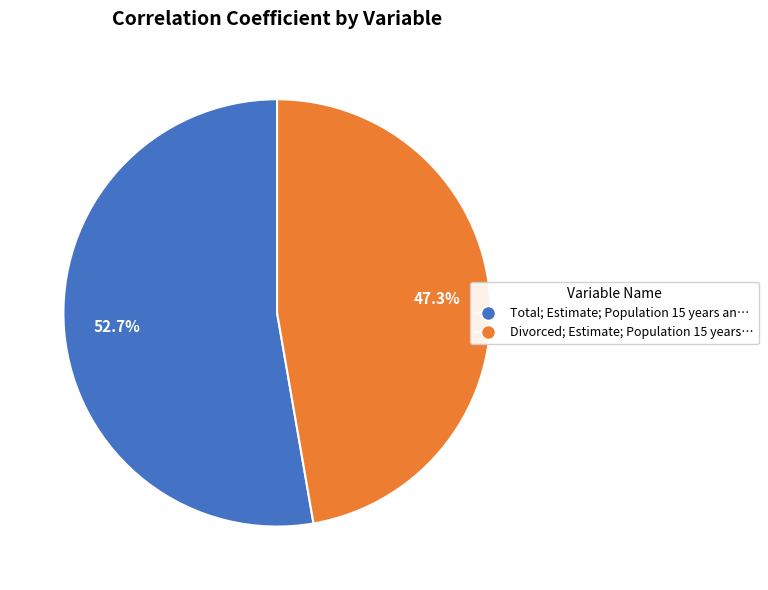

Is there any slice that represents more than half of the pie?

Yes